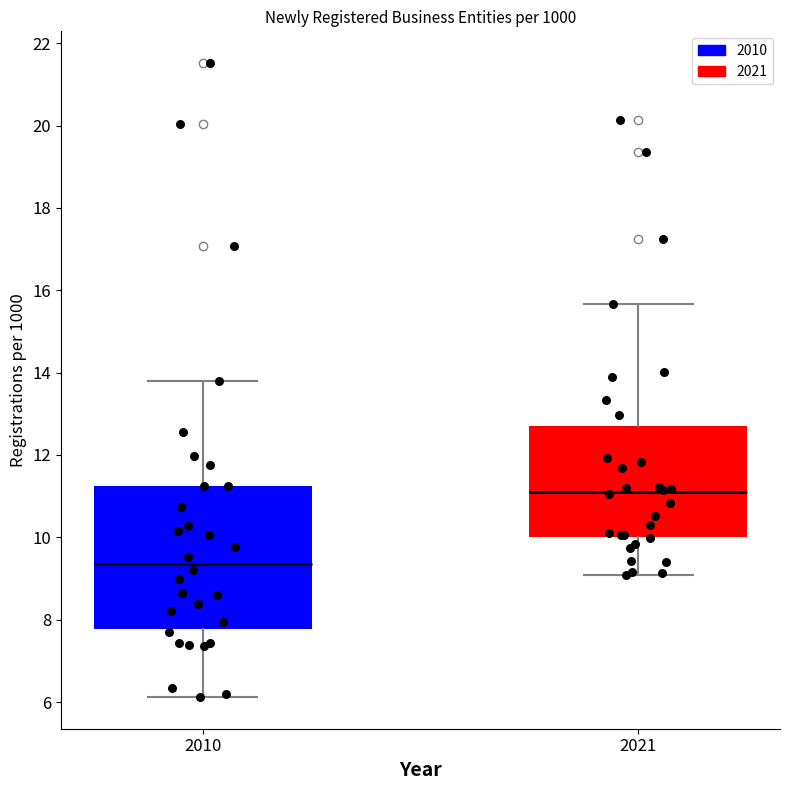

Which box has the lowest median line?

2010